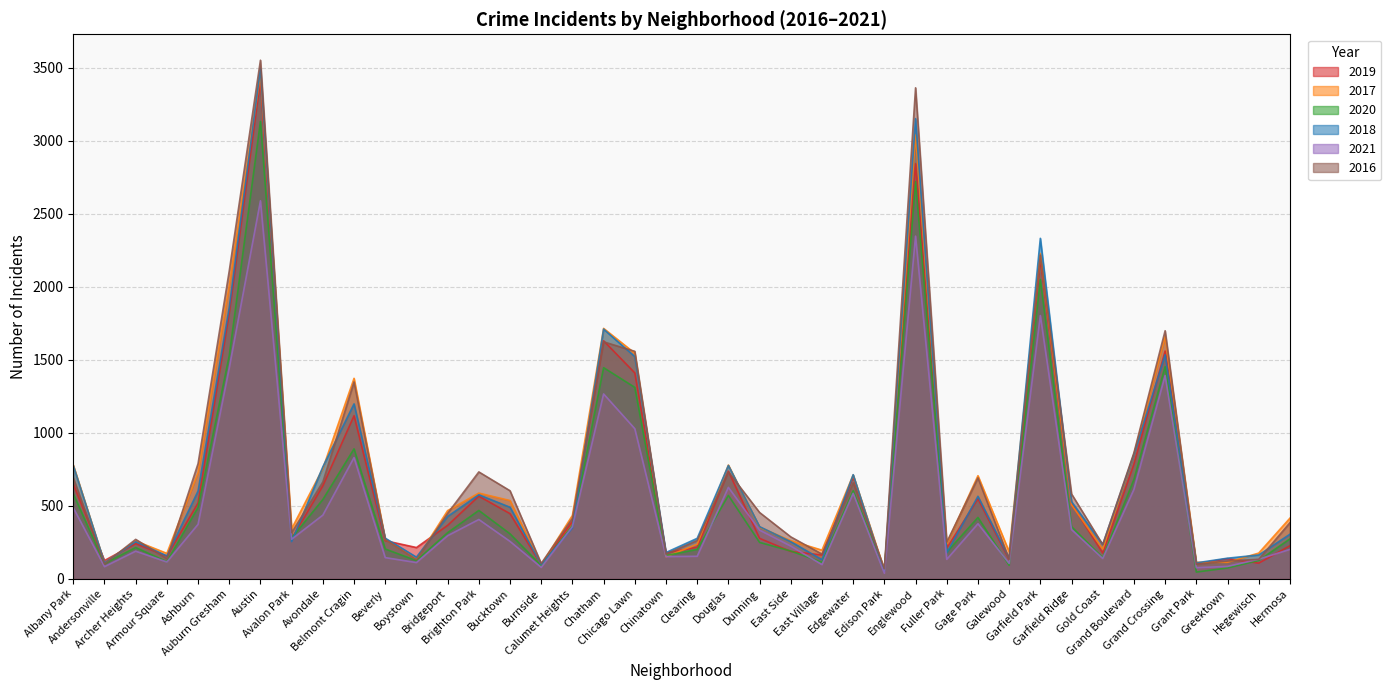

What are all the series names shown in the legend?

2019, 2017, 2020, 2018, 2021, 2016